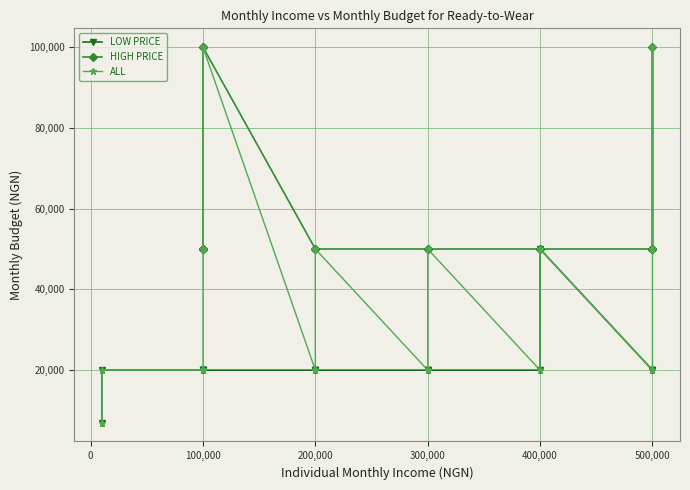

Which series has the widest spread of values?

HIGH PRICE